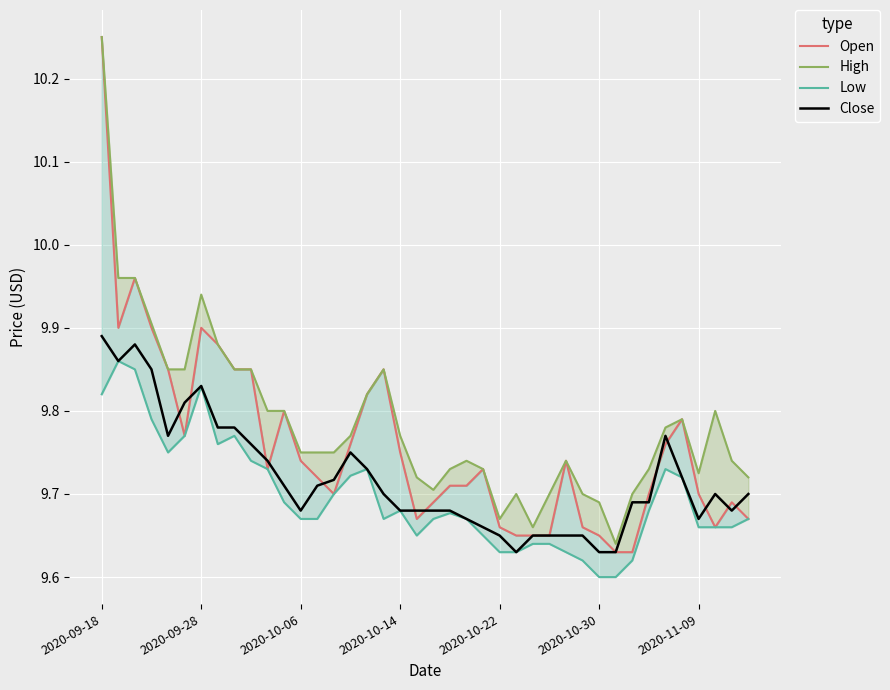

Is the value of High at 8 greater than the value of Low at 12?

Yes